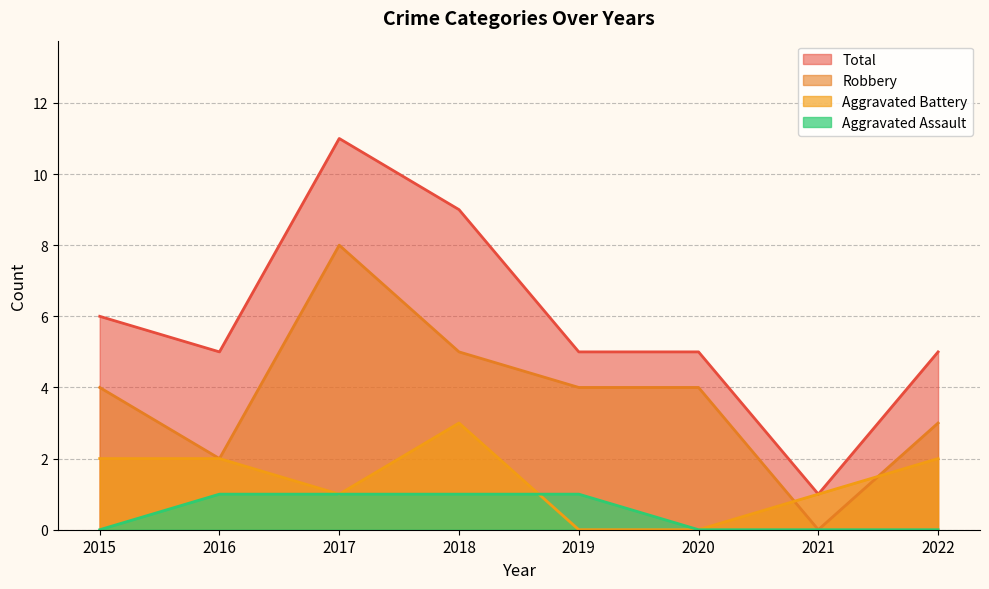

Which series has the widest spread of values?

Total